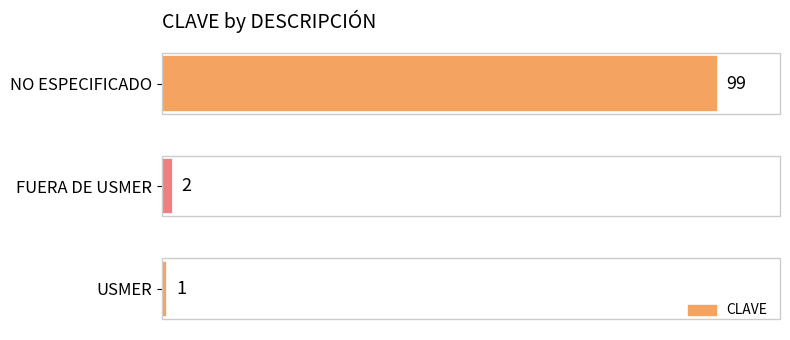

Does the chart contain stacked bars?

No